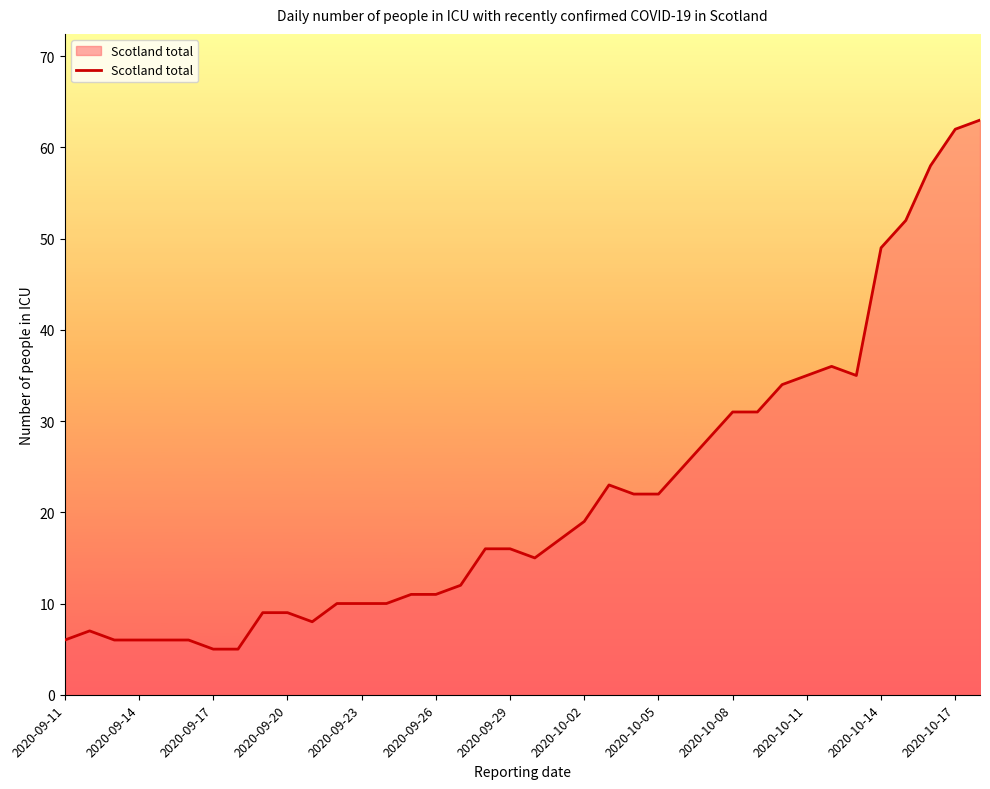

What is the difference between the maximum and minimum values?

58